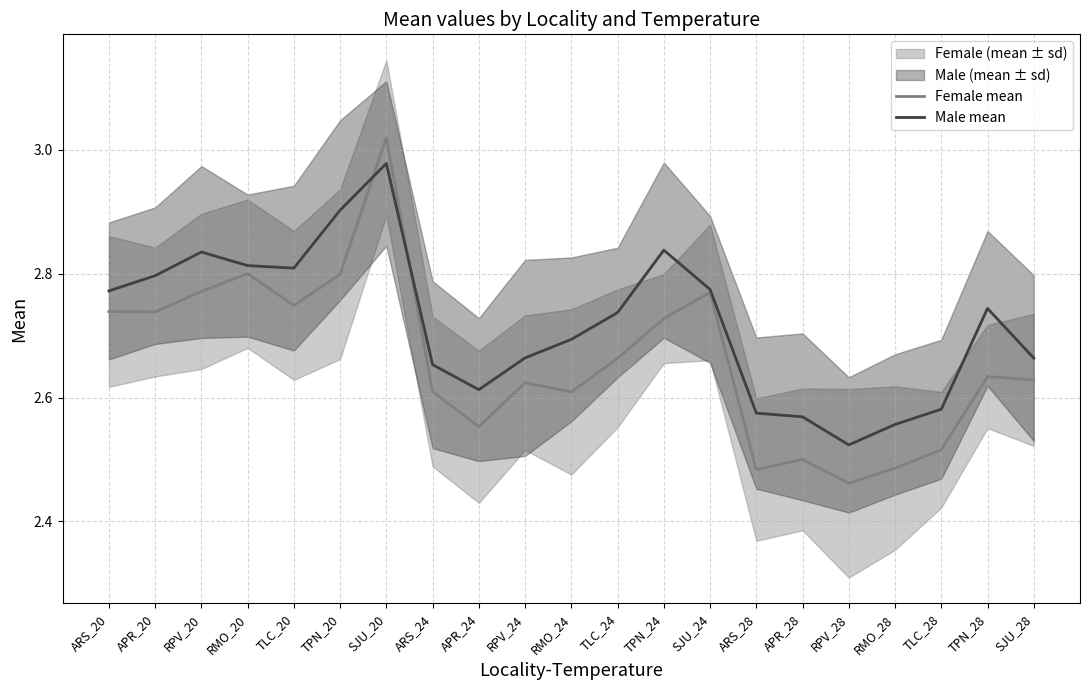

What is the sum of all Male mean values?

57.1